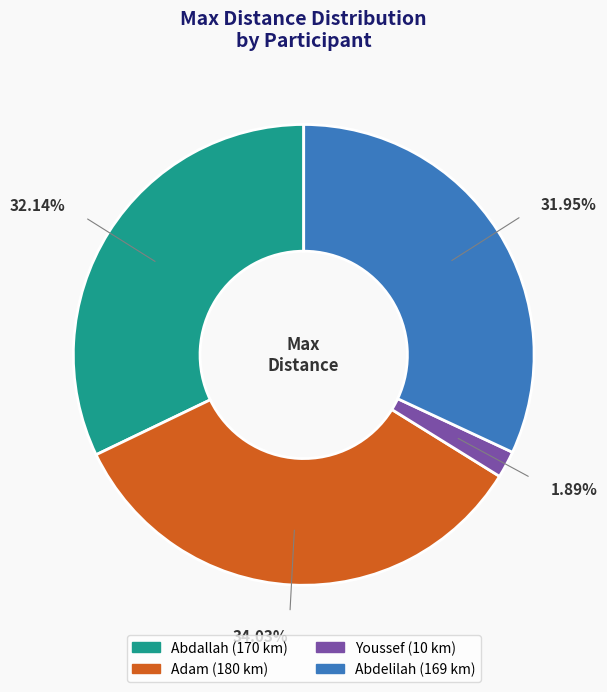

To the nearest percent, what is the combined percentage of Adam and Youssef?

36%